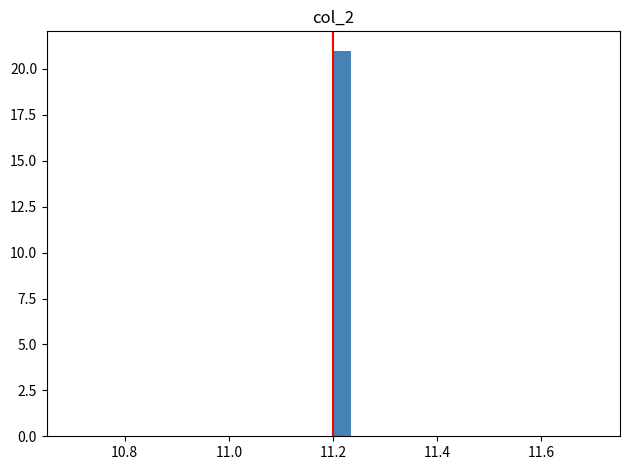

Read against the x-axis, roughly where is the centre of the tallest bar?

11.22